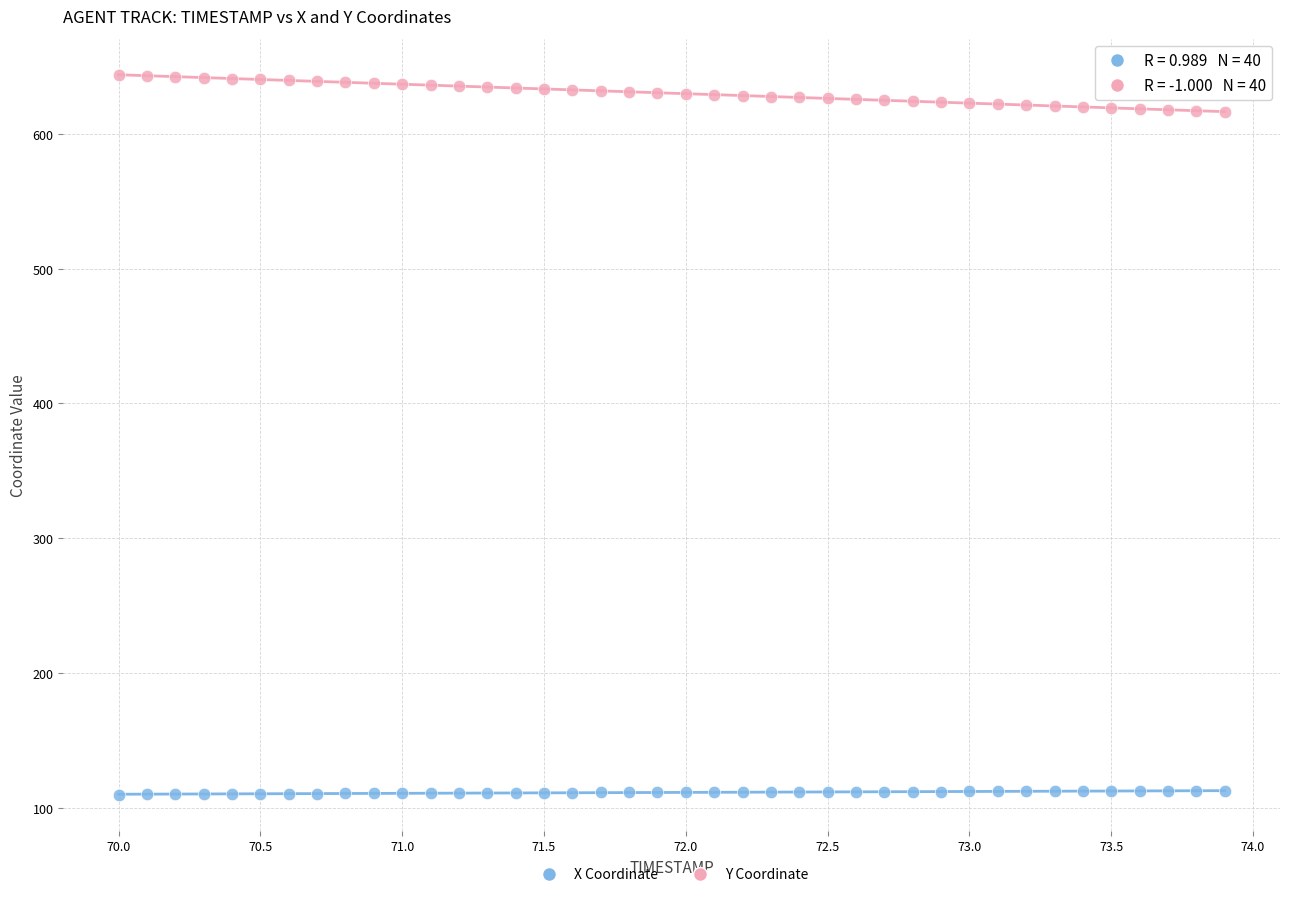

Which series contains the lowest Y value?

X Coordinate